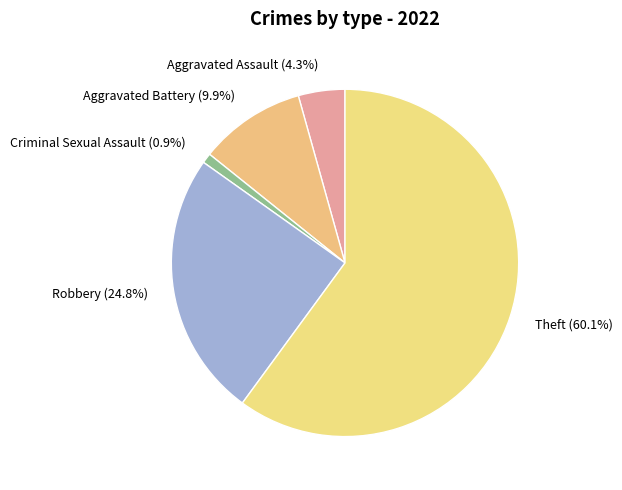

Do Aggravated Battery and Theft together represent more than half of the pie?

Yes